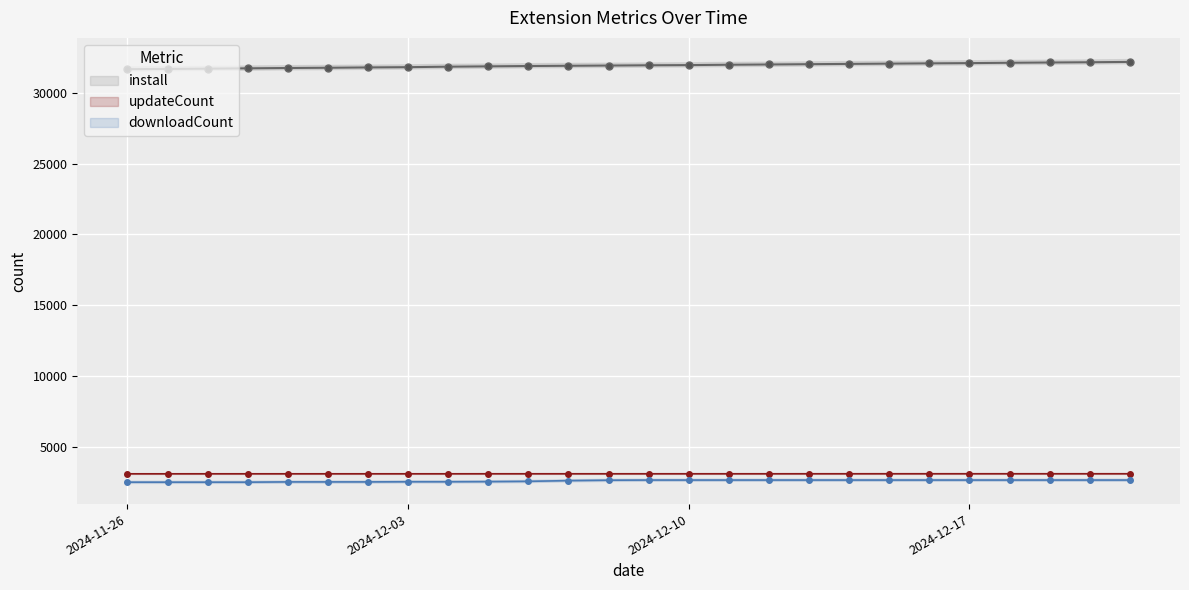

Between 2024-12-01 and 2024-12-15, which is larger?

2024-12-15